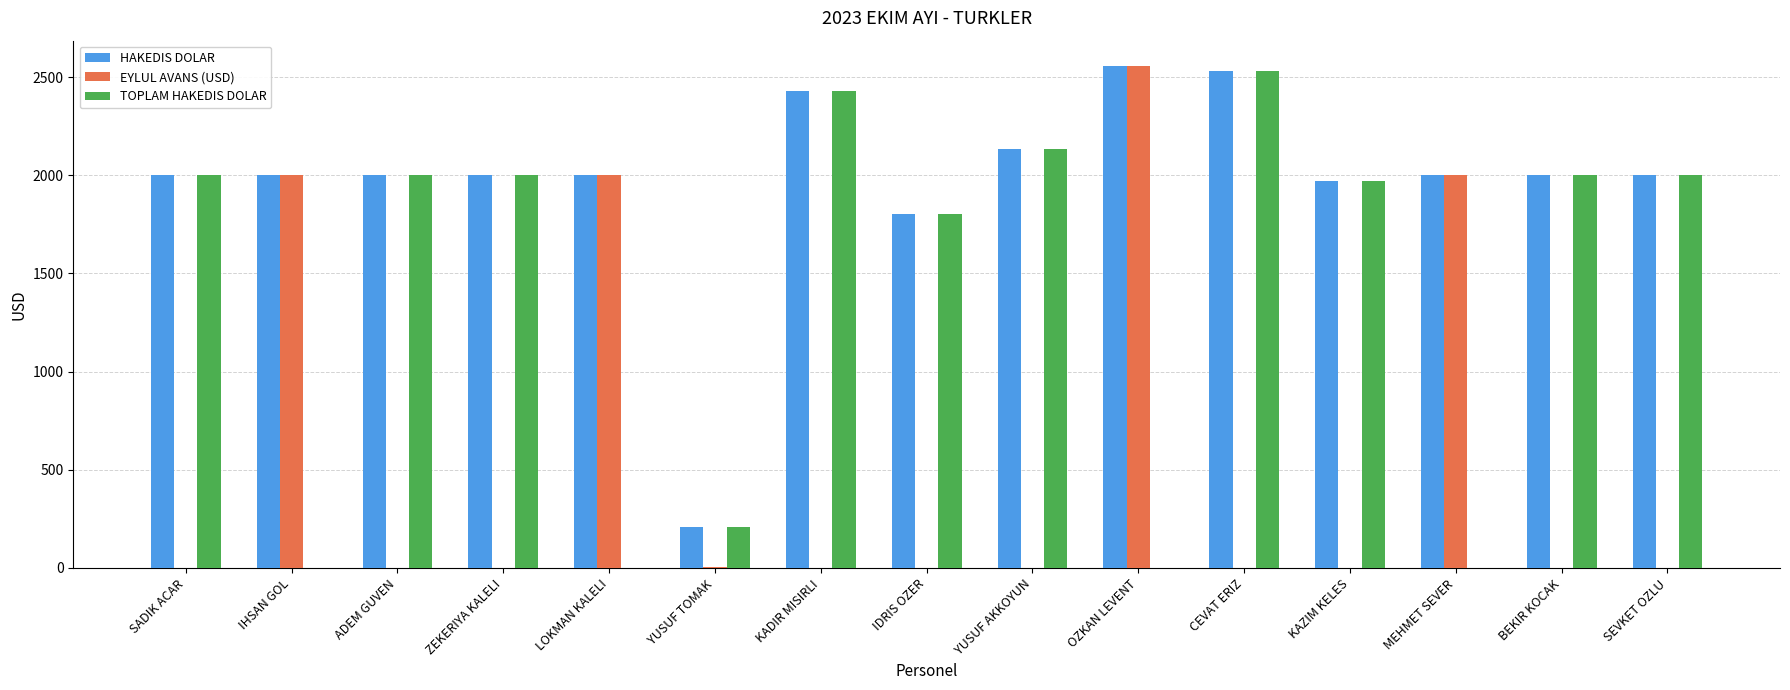

What are all the series names shown in the legend?

HAKEDIS DOLAR, EYLUL AVANS (USD), TOPLAM HAKEDIS DOLAR